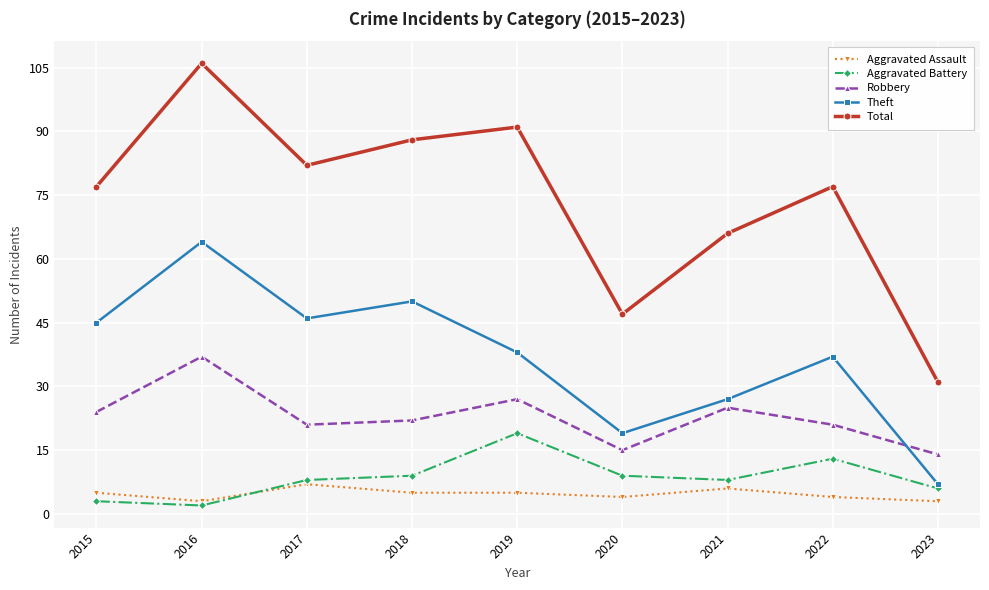

The value of Aggravated Assault at 2023 is 3. True or false?

True